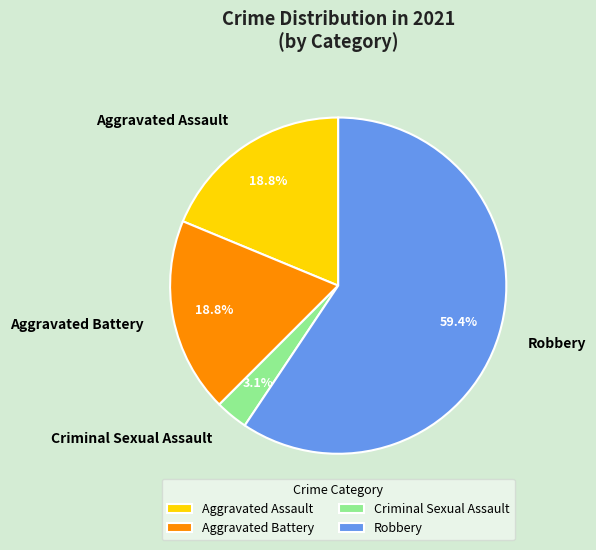

Combined, do Aggravated Battery and Robbery account for over 50%?

Yes